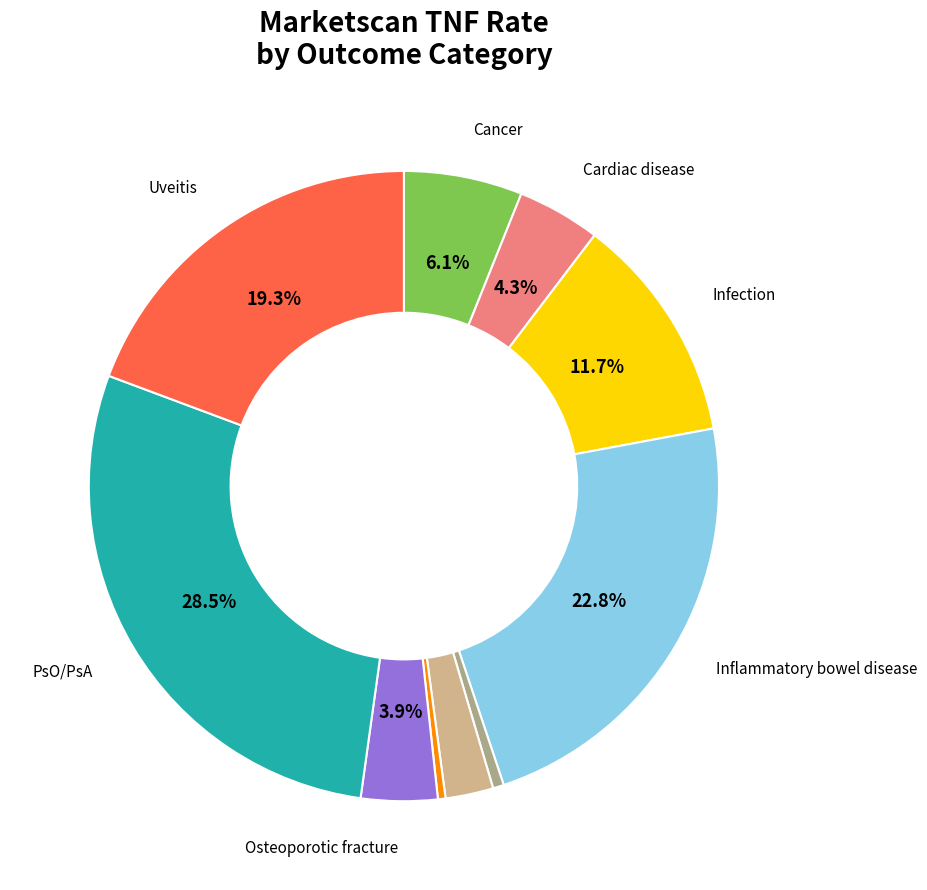

Does any single category account for the majority?

No